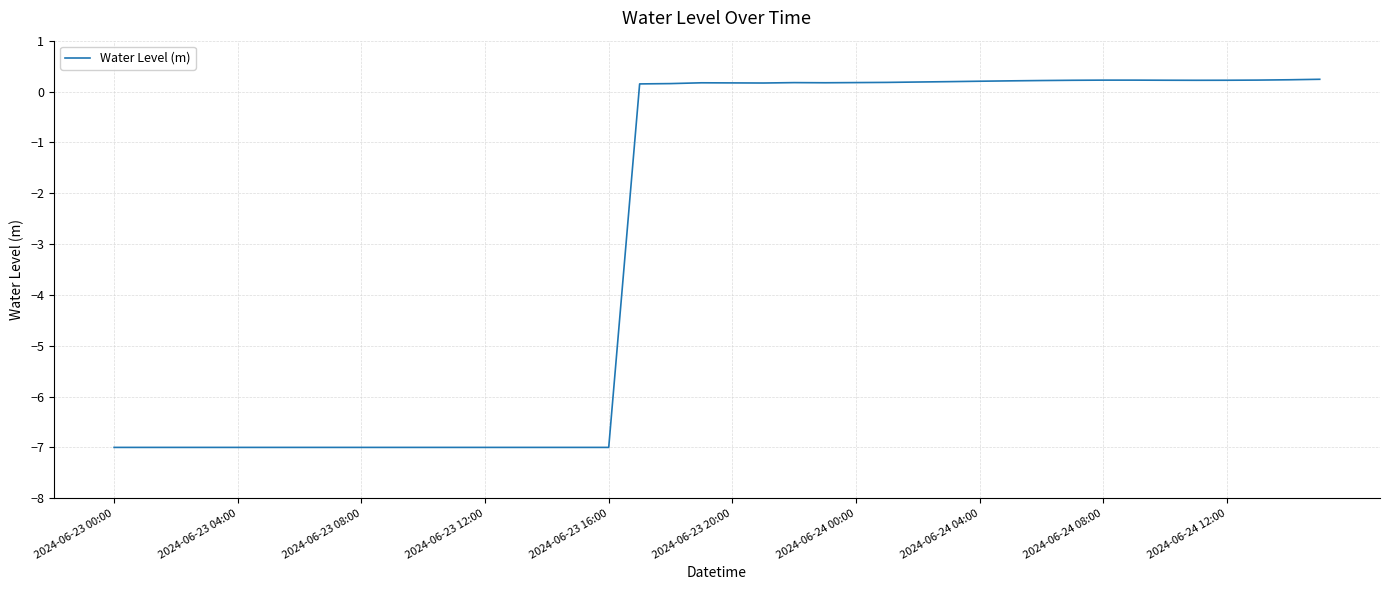

How many lines are shown in the chart?

1